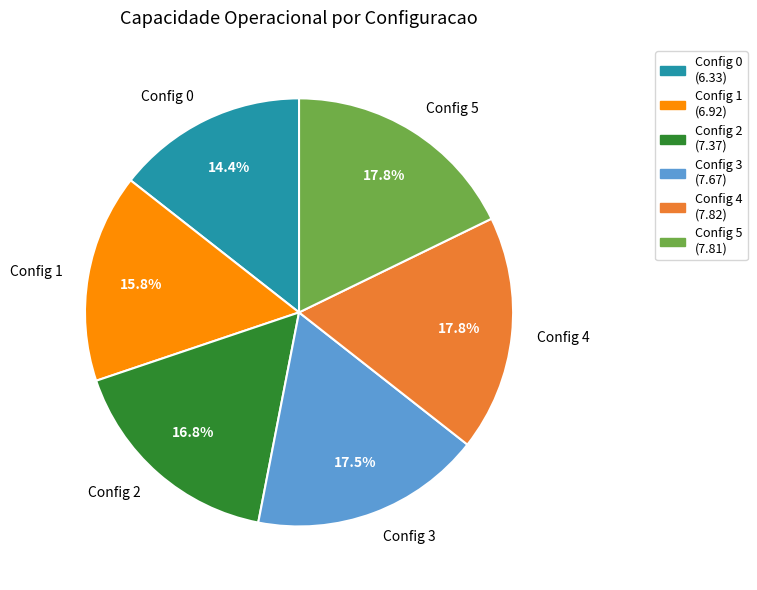

What percentage do 3 and 4 together represent?

35.3%